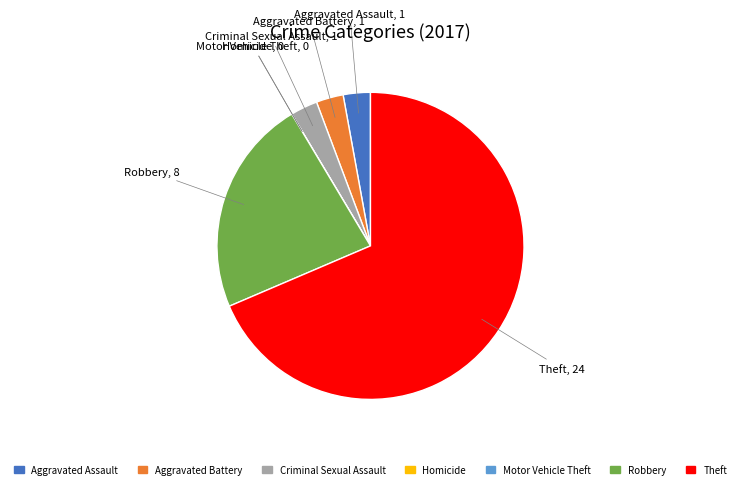

Which category has the biggest portion of the pie?

Theft